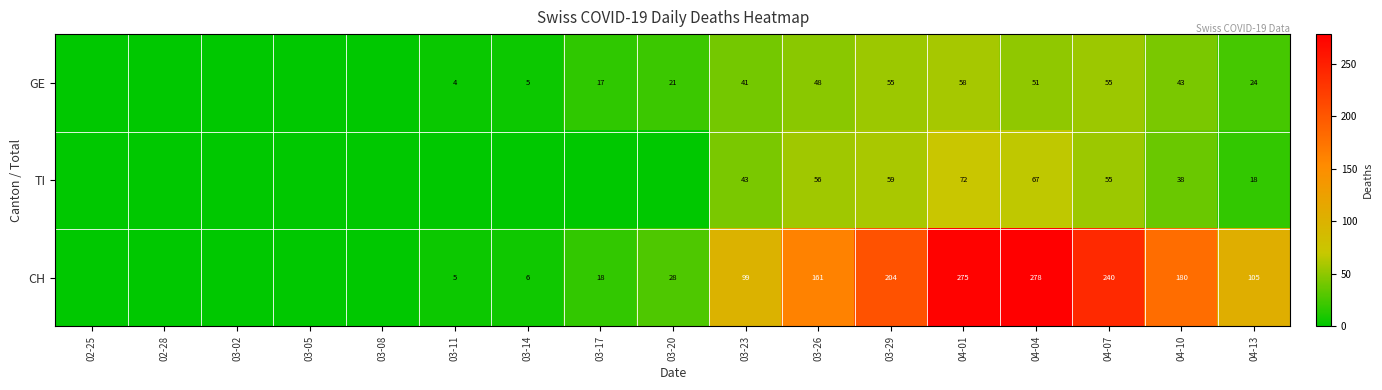

What is the sum of the CH values at 04-10 and 03-29?

384